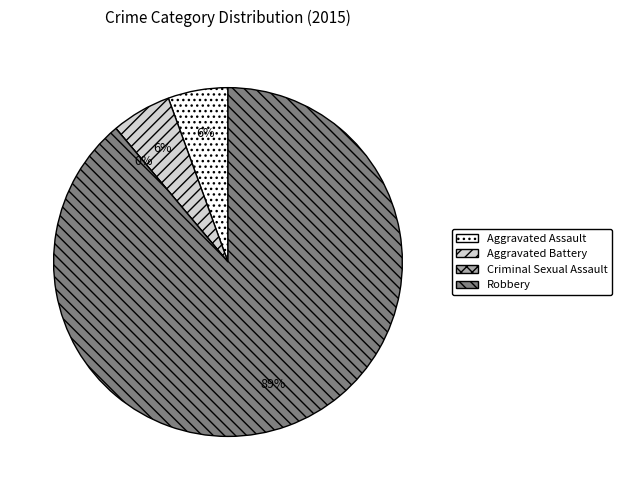

To the nearest percent, what portion does Robbery represent?

89%